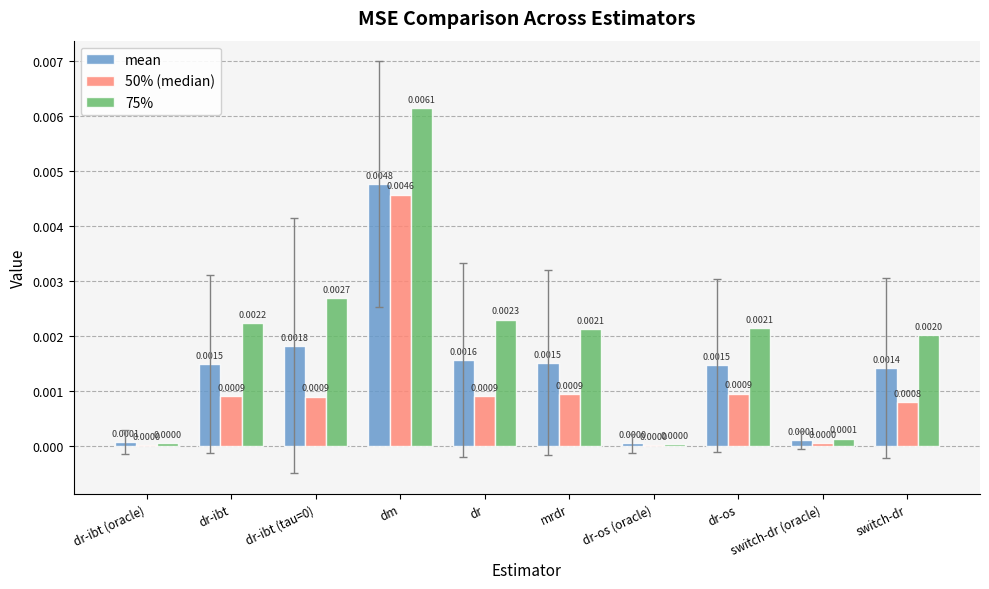

Which series has the largest total across all categories?

75%